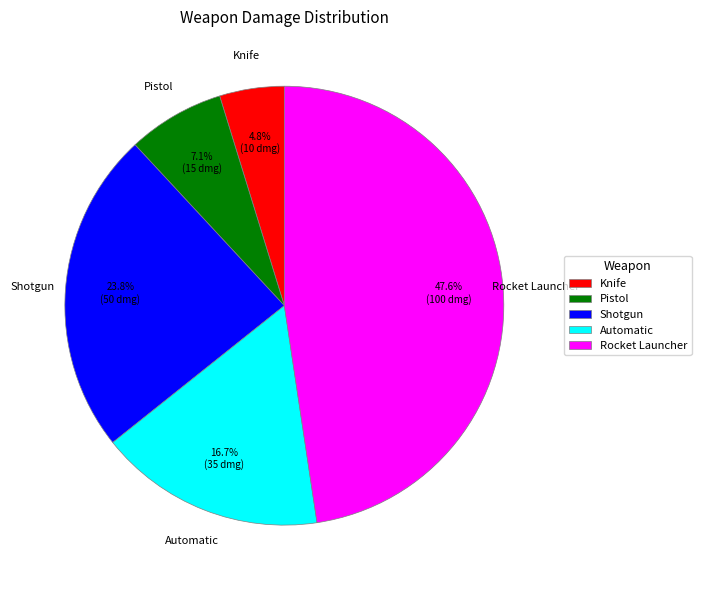

Count the number of slices in the pie.

5